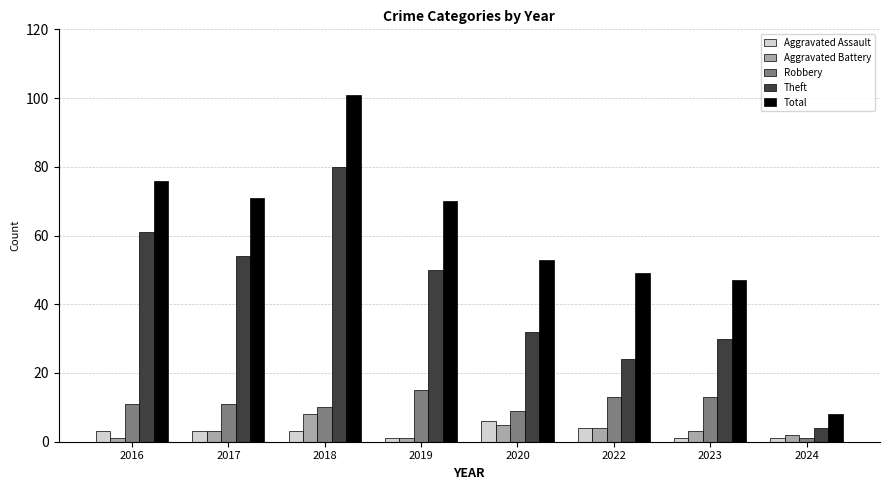

At which label does Robbery reach its minimum?

2024